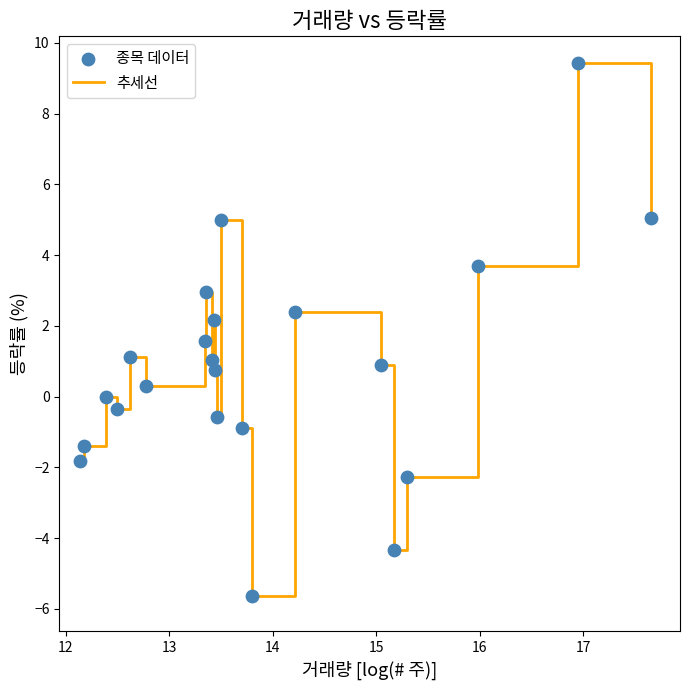

What is the difference between the maximum and minimum values?

15.1